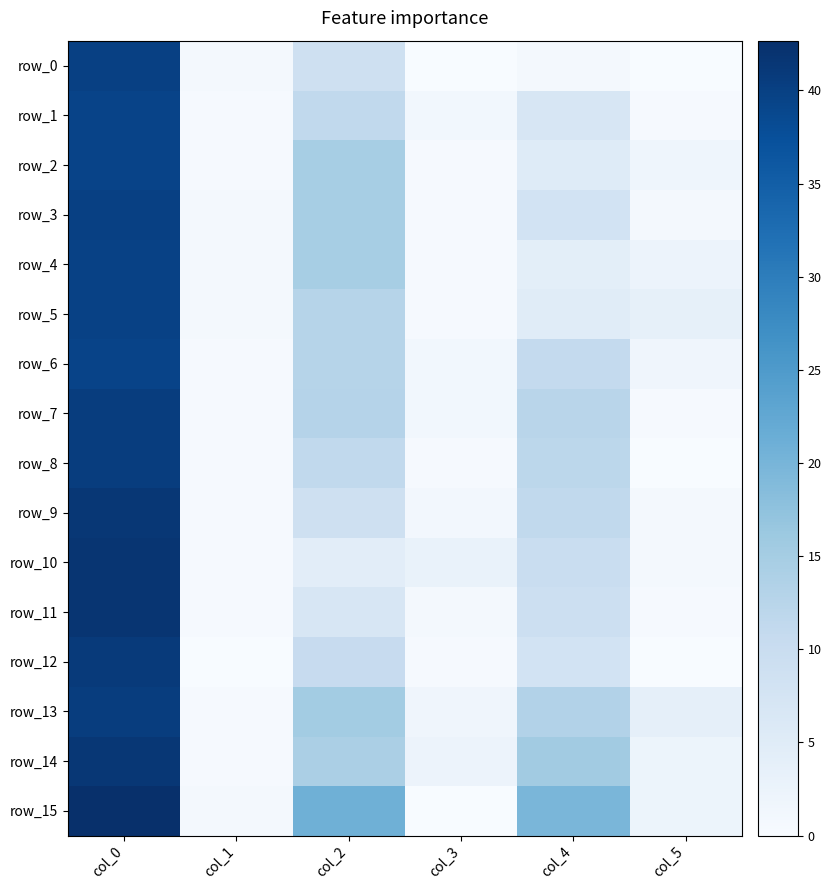

What is the sum of the row_12 values at col_1 and col_4?

8.0